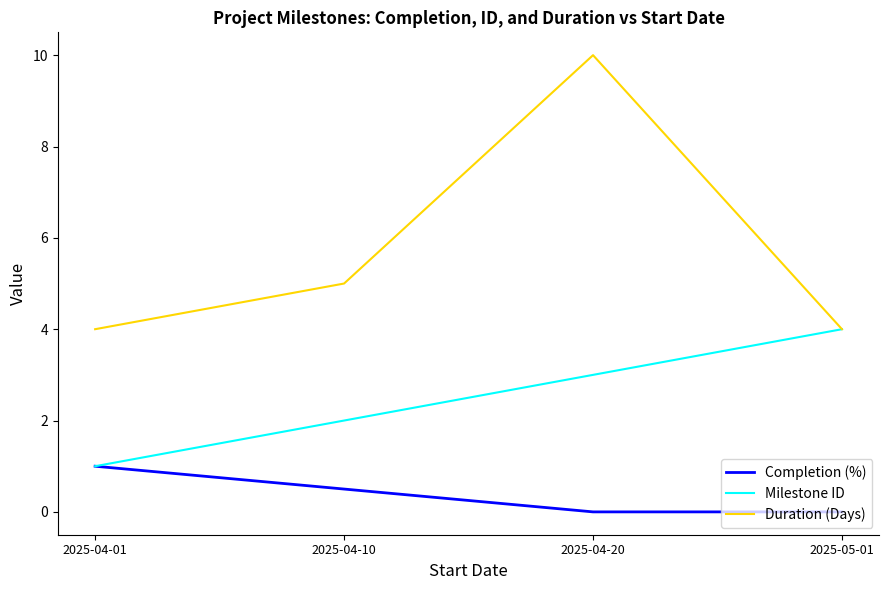

What position from the left is 2025-04-01?

1